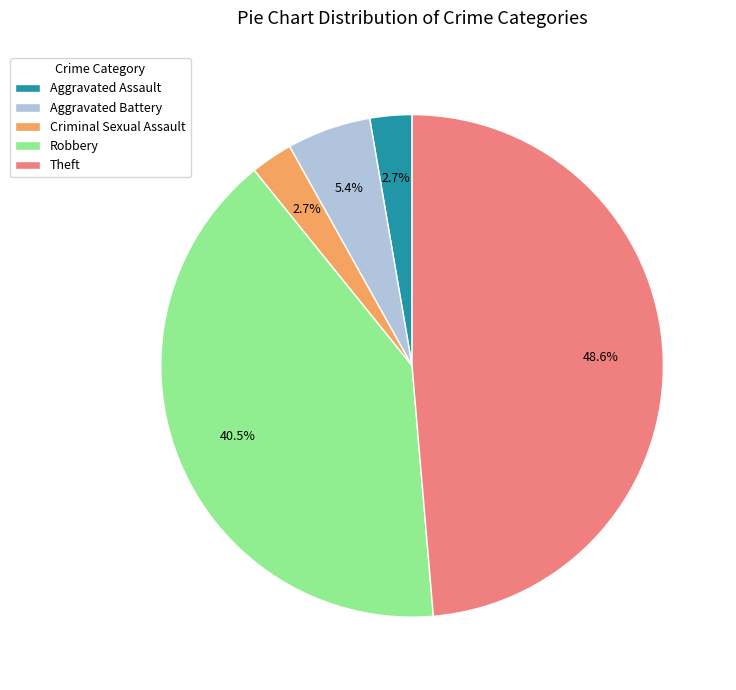

Which has a higher value, Theft or Robbery?

Theft